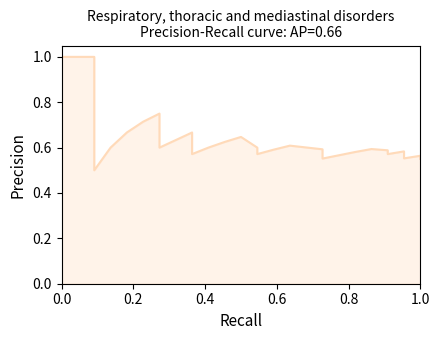

At how many categories does at least one series exceed 0?

40